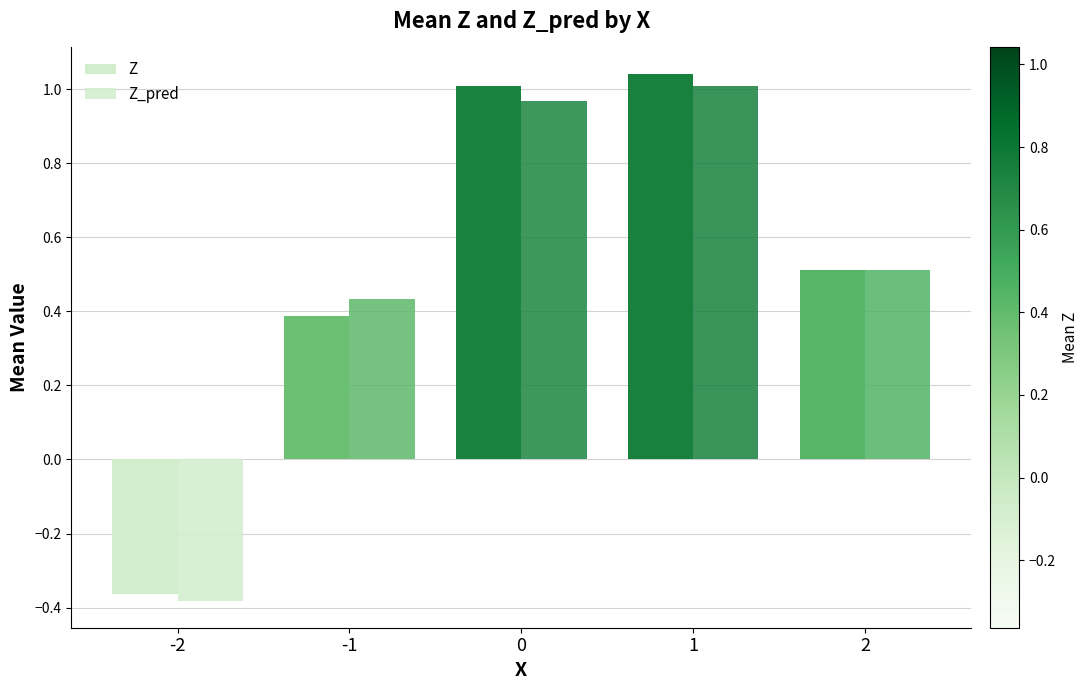

How many groups of bars are there?

5